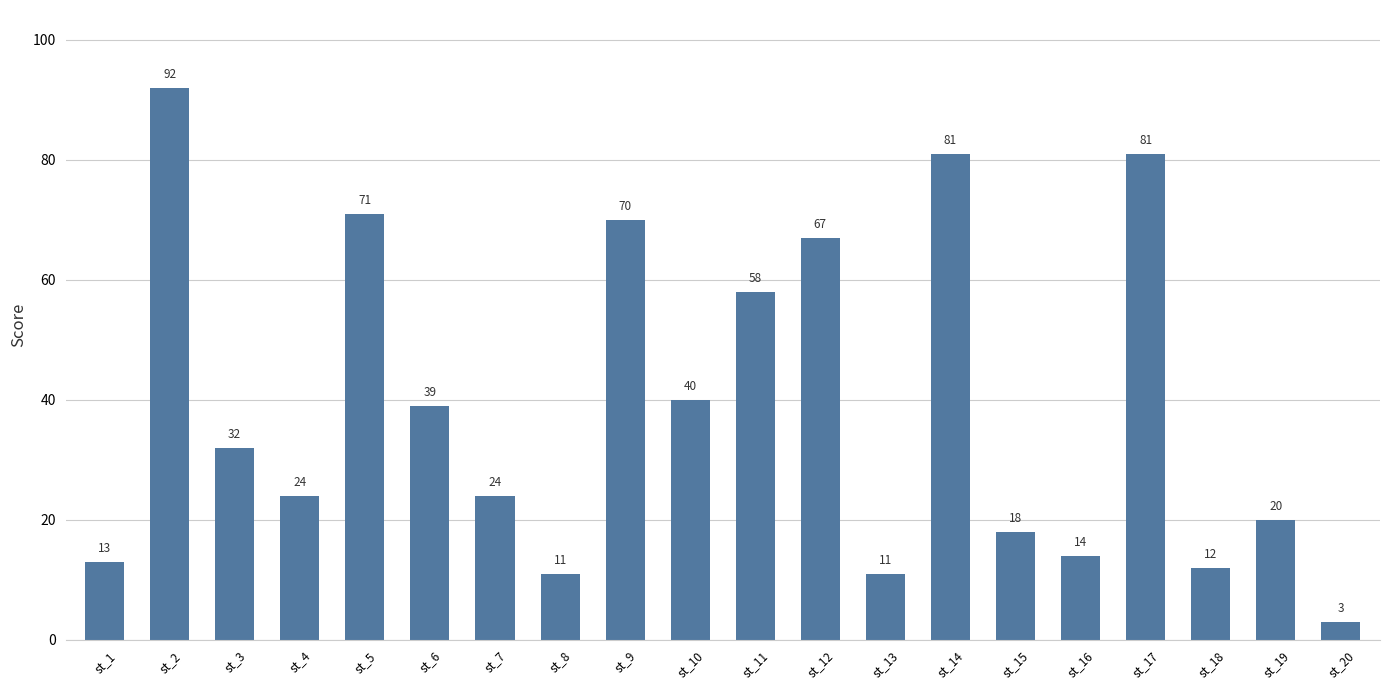

True or false: the data shows 9 at st_3.

False